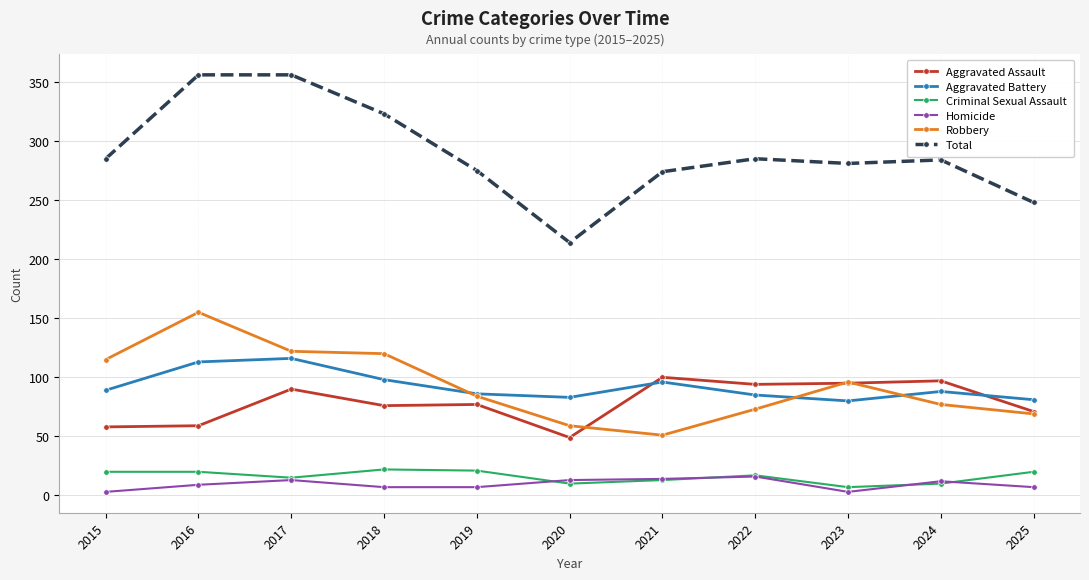

Does the chart display data point markers on the line(s)?

Yes